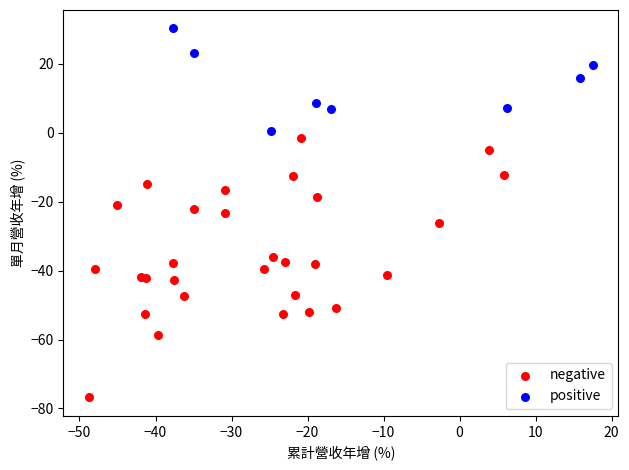

Which series has the largest Y range (max minus min)?

negative